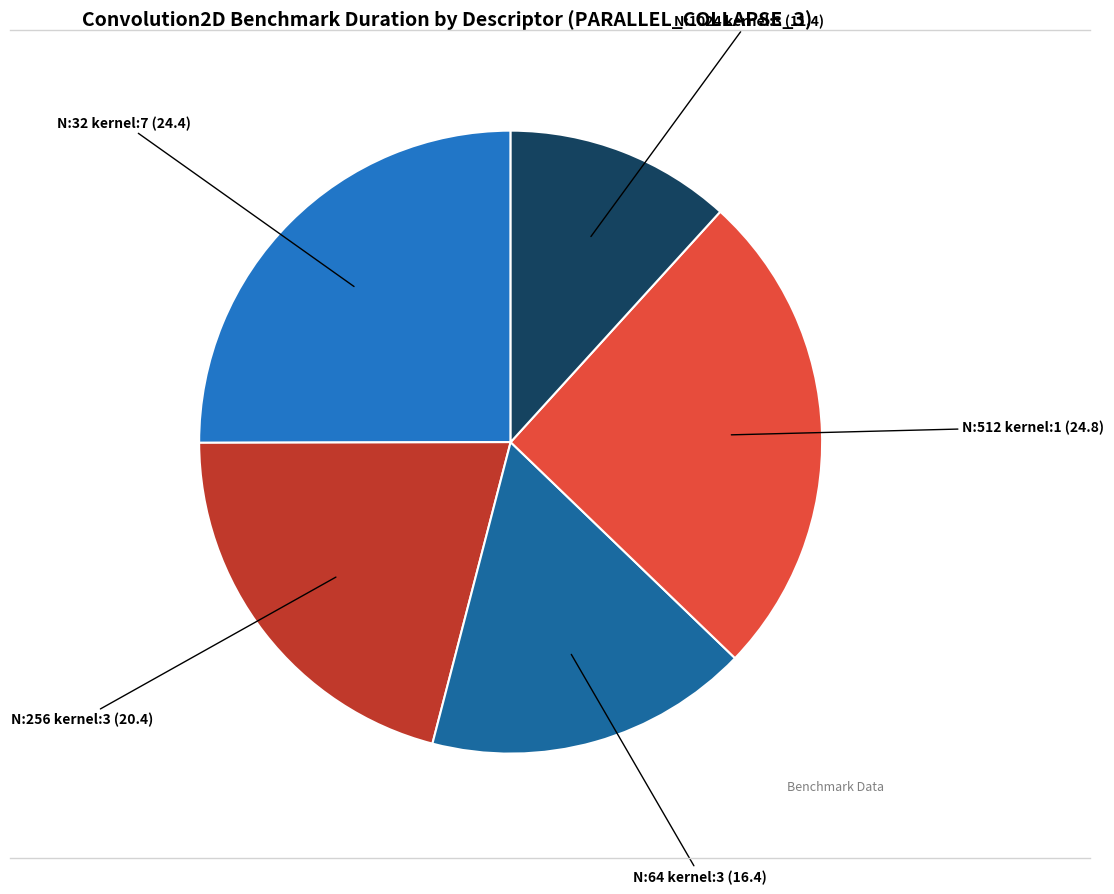

Is there a majority slice in this chart?

No